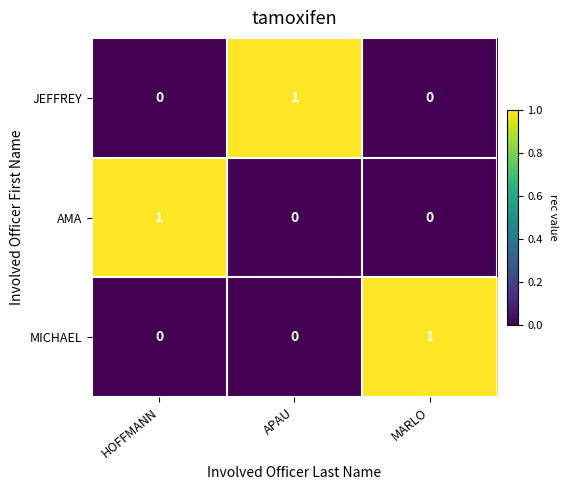

Which category has the highest value in the JEFFREY series?

APAU